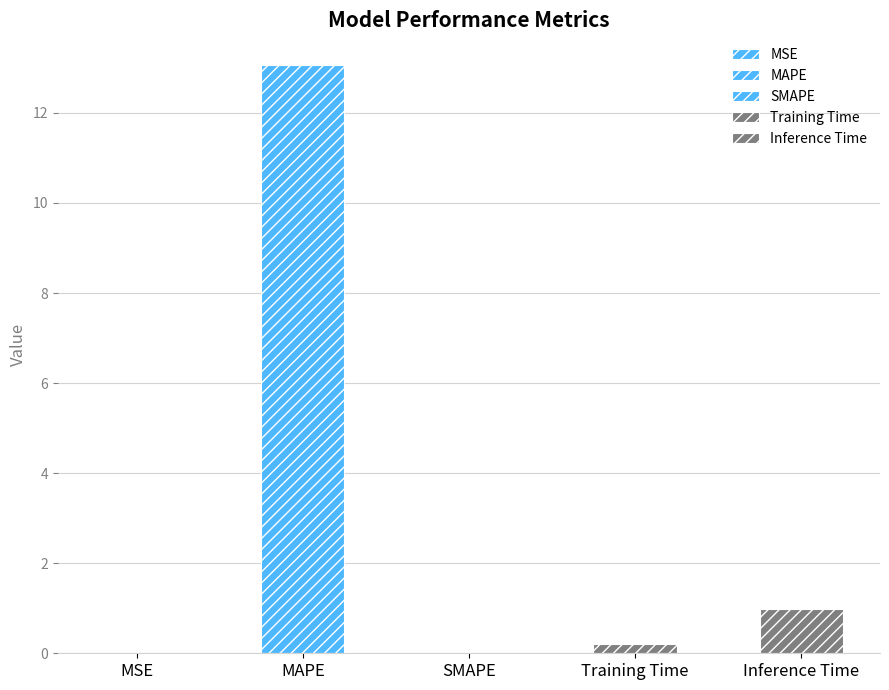

What is the sum of all values?

14.3